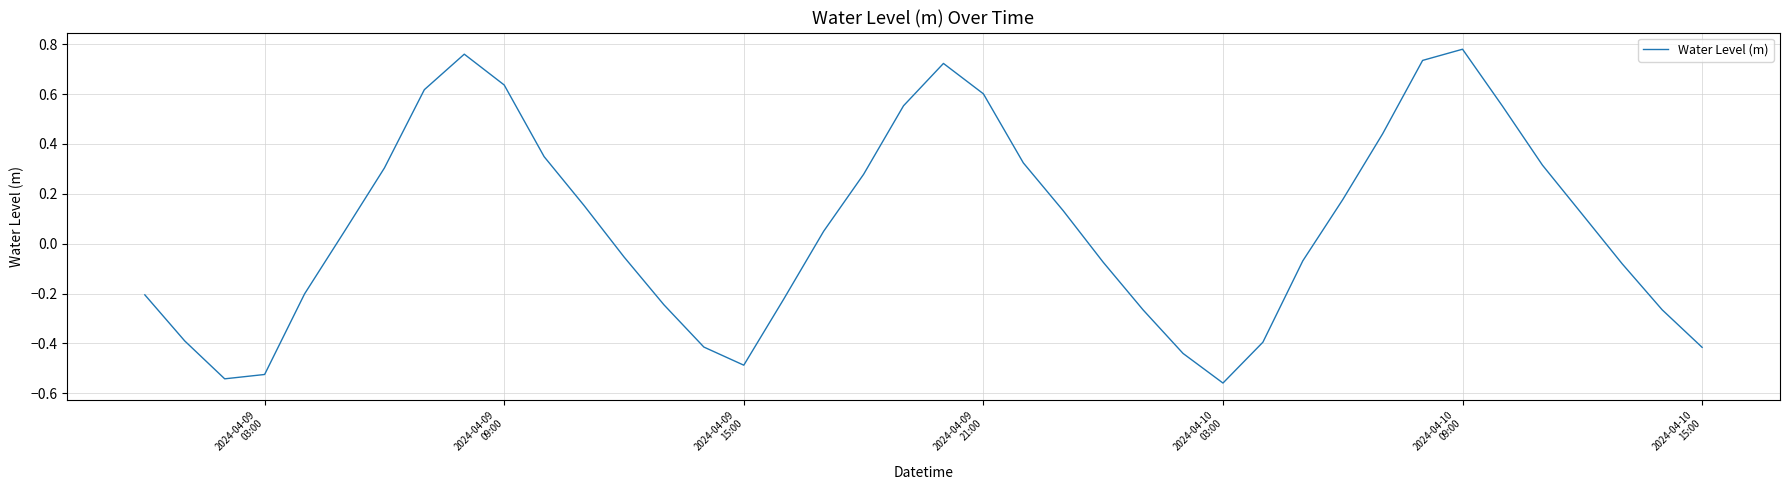

What is the difference between the maximum and minimum values?

1.3